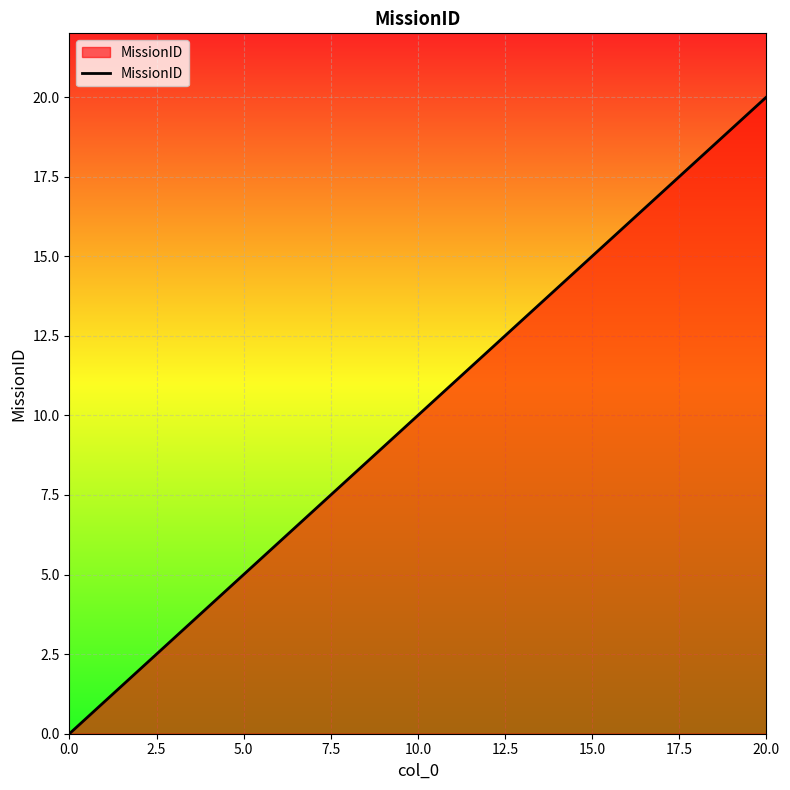

What is the greatest value displayed?

20